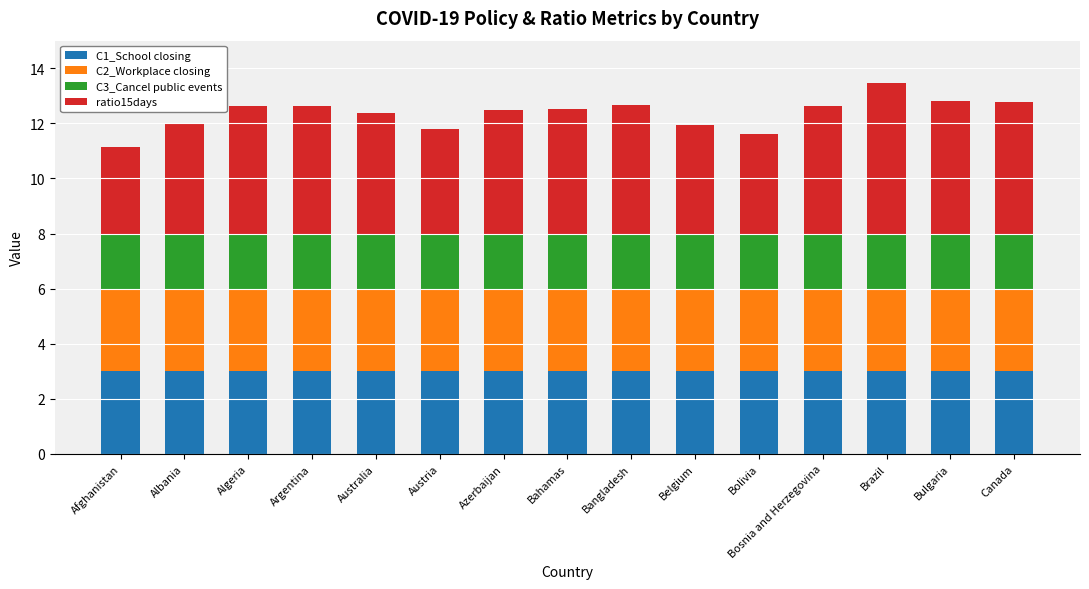

Is it true that C1_School closing equals 4.1 at Canada?

False